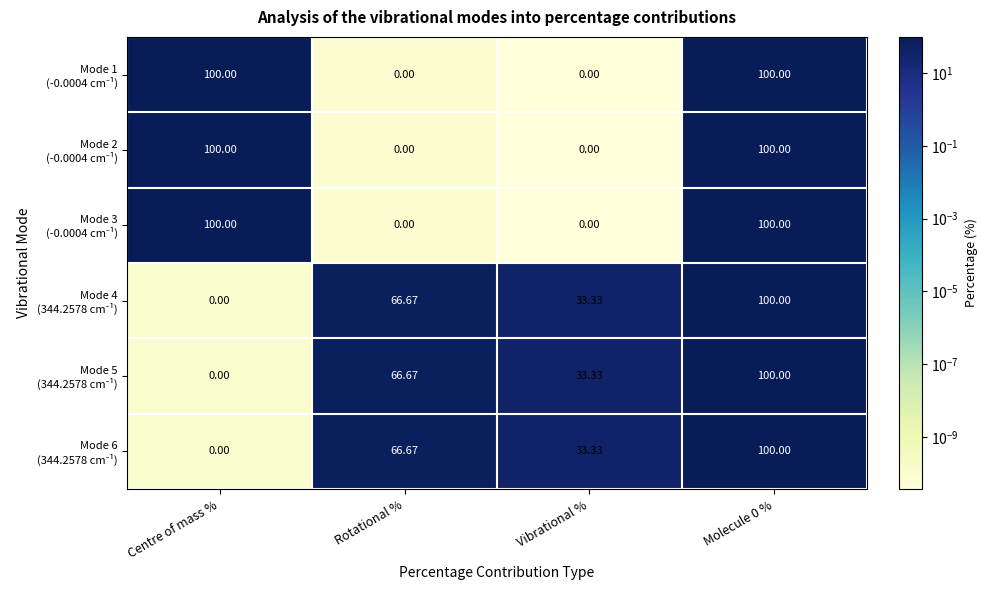

How many distinct data groups are displayed?

6